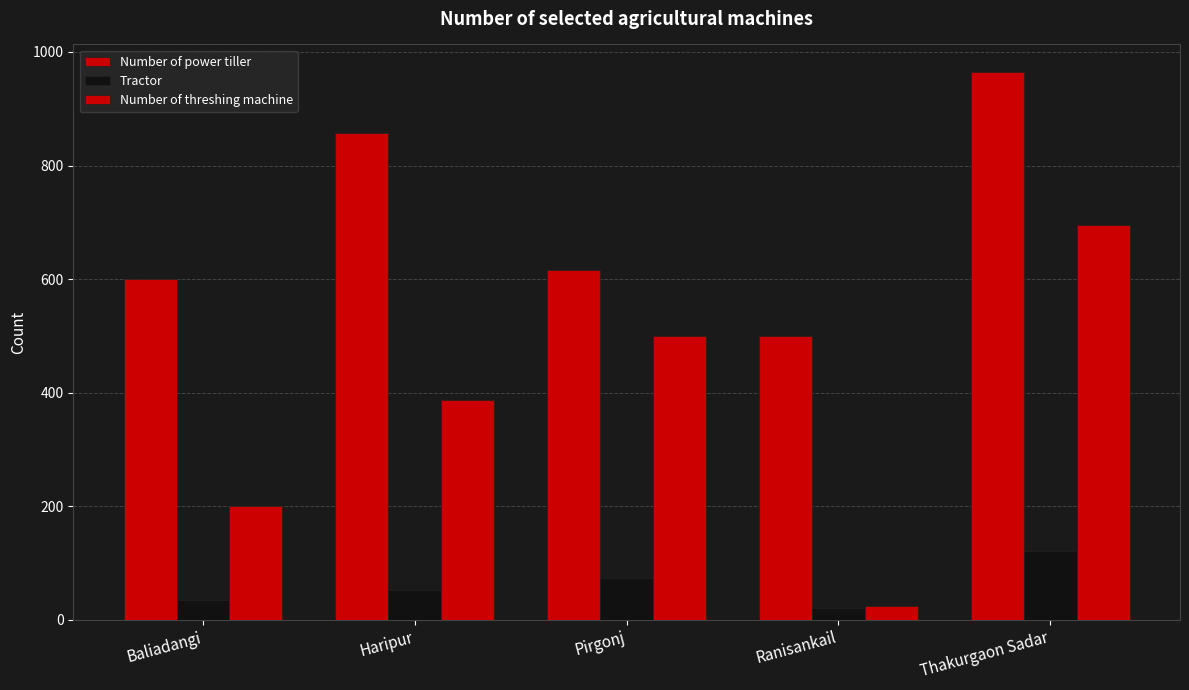

True or false: Number of power tiller has a value of 965 at Thakurgaon Sadar.

True